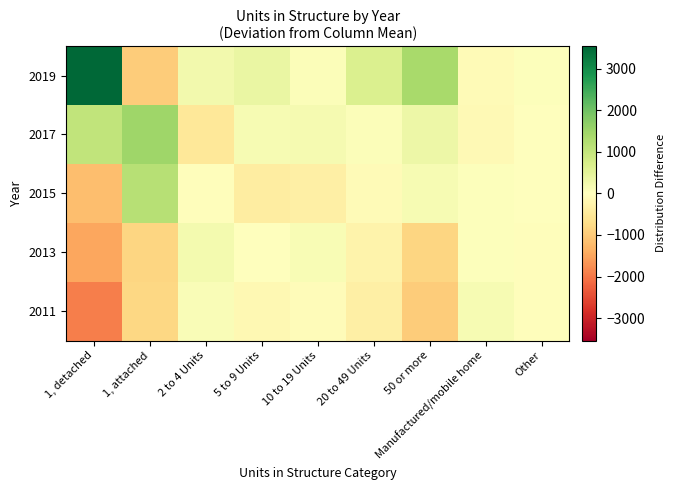

Between 2 to 4 Units and 50 or more, which series saw the biggest shift?

2019